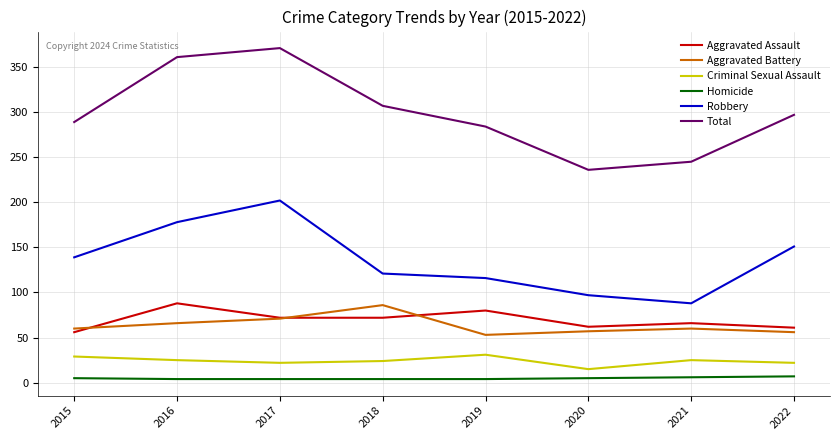

Rank the series at 2016 from lowest to highest value.

Homicide, Criminal Sexual Assault, Aggravated Battery, Aggravated Assault, Robbery, Total